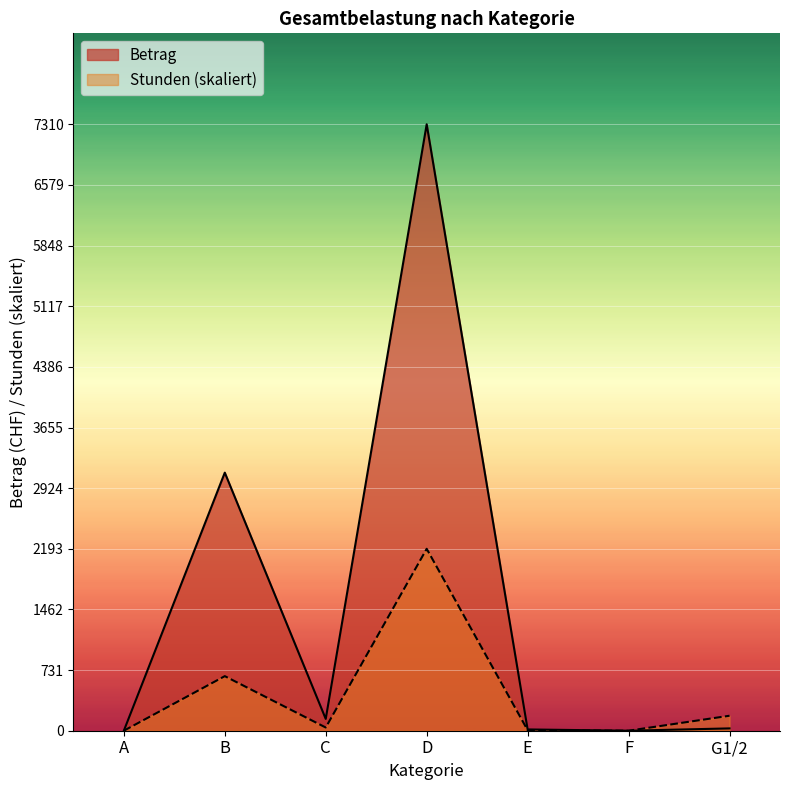

Rank the series by their average value, from lowest to highest.

Stunden (skaliert), Betrag